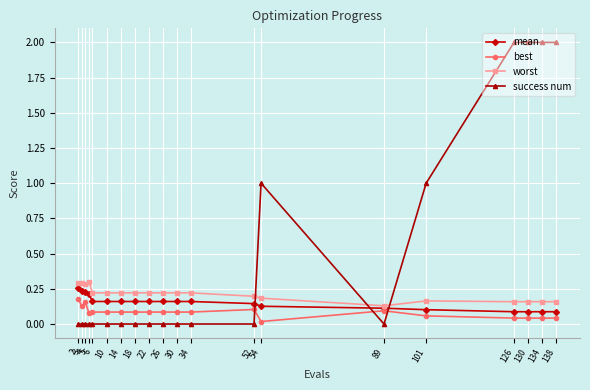

Which series has the largest total across all categories?

success num